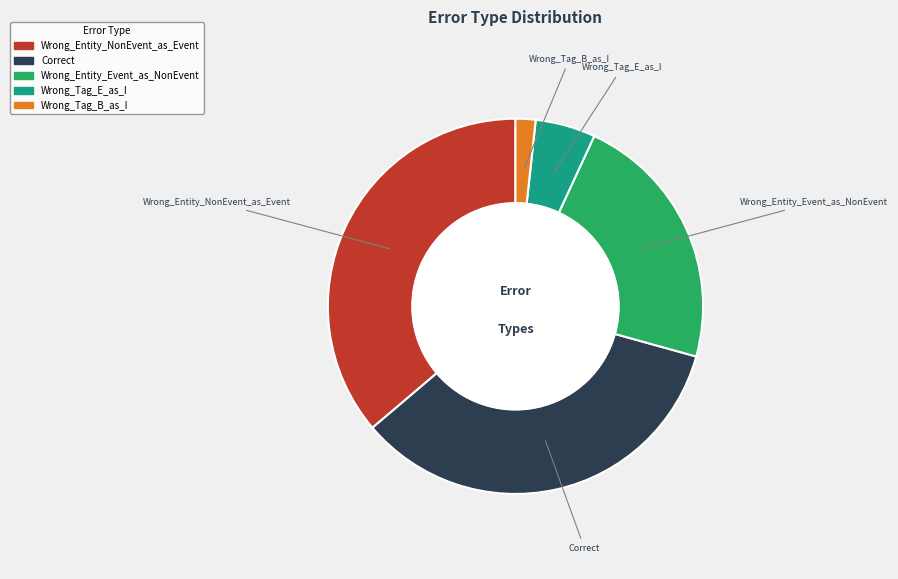

Which slice is the largest?

Wrong_Entity_NonEvent_as_Event